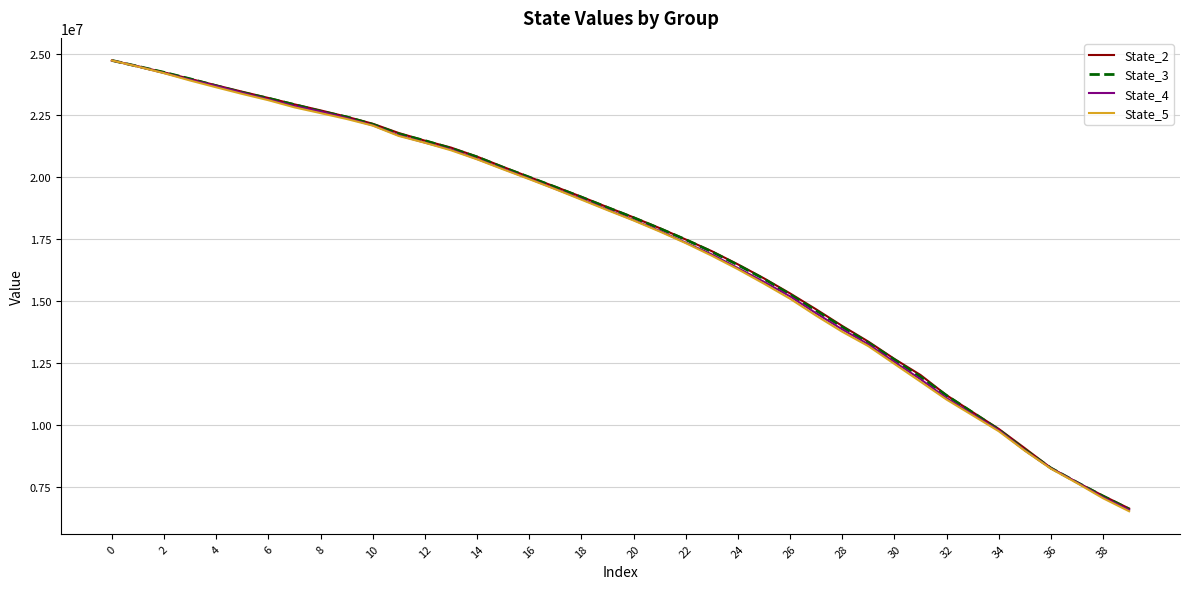

Which series has the widest spread of values?

State_5